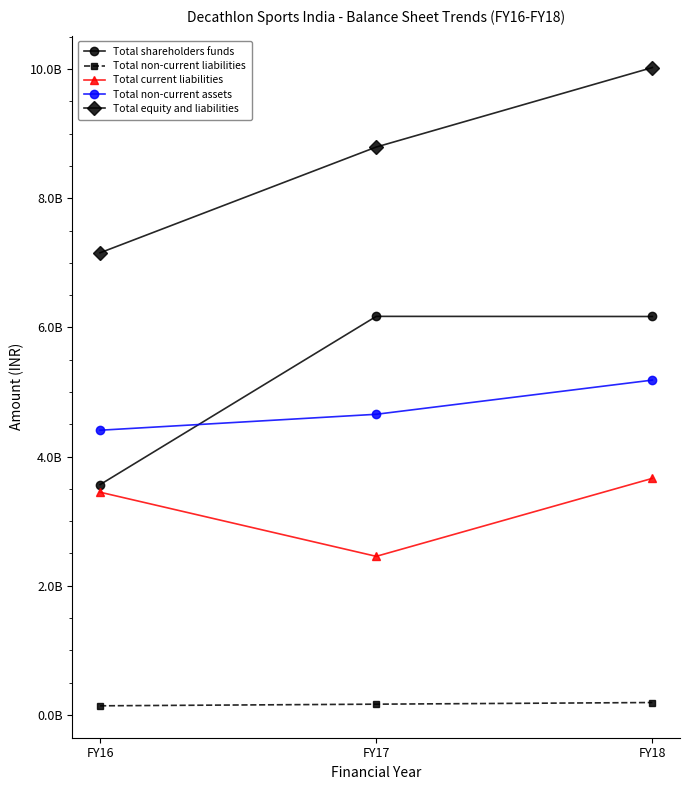

What is the total value across all series at FY17?

22241876000